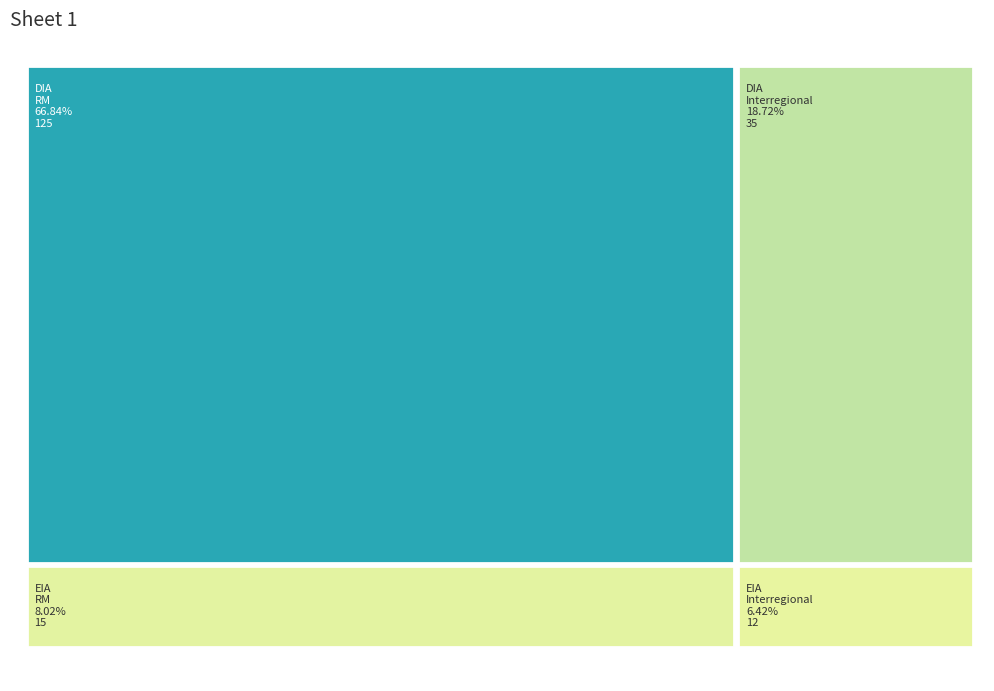

What is the difference between the maximum and minimum values in the DIA series?

90